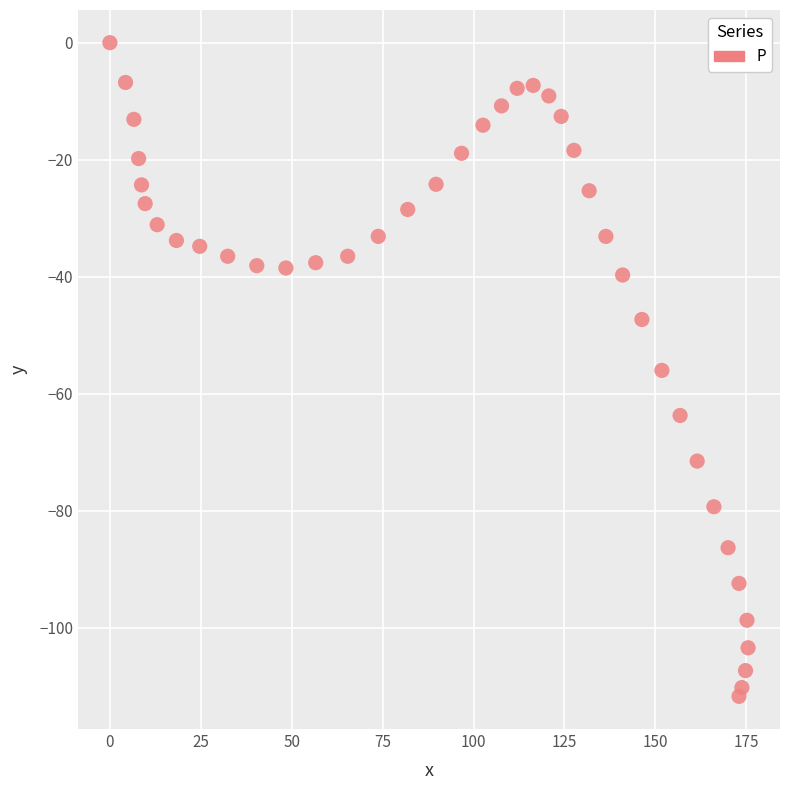

What is the range of Y values (max minus min)?

111.7